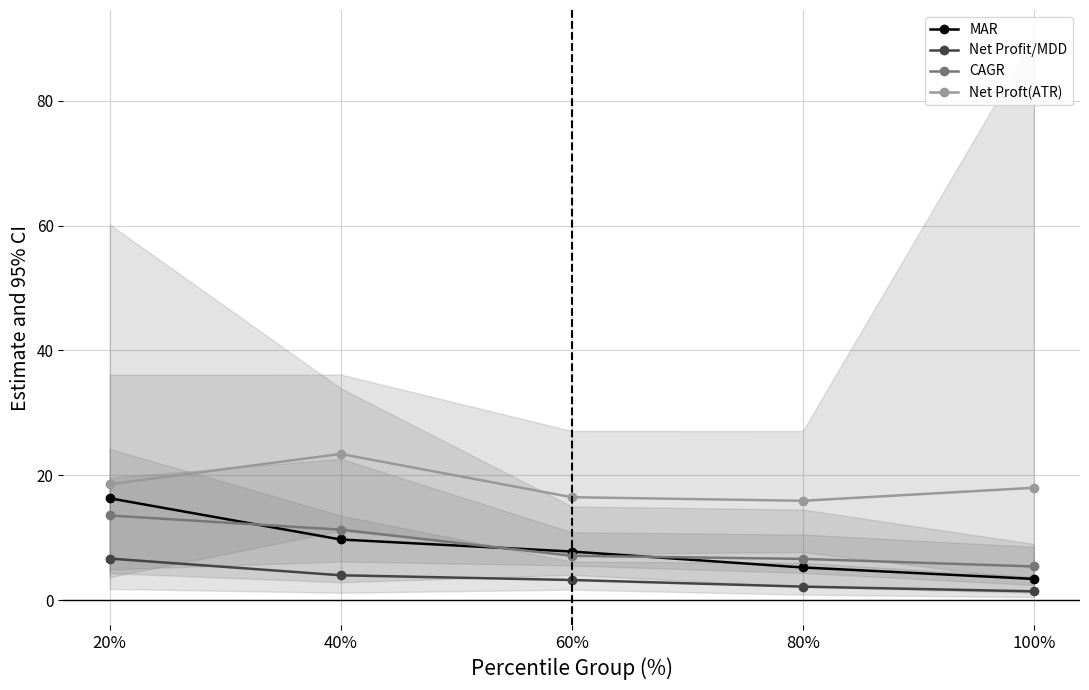

The Net Proft(ATR) series shows 16.5 at 60%. True or false?

True